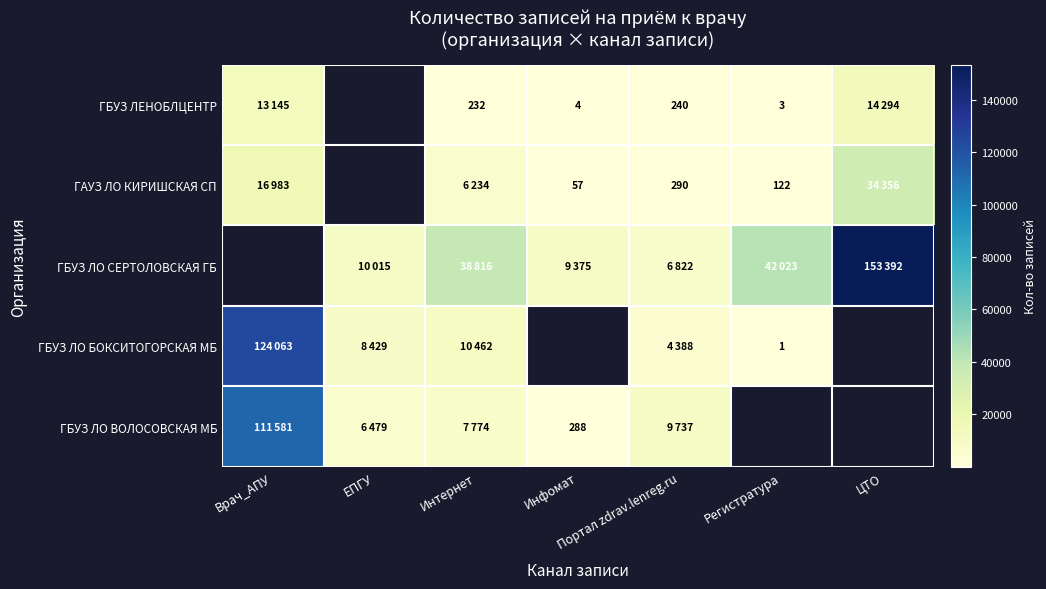

Which has a higher value, Инфомат or ЦТО?

ЦТО